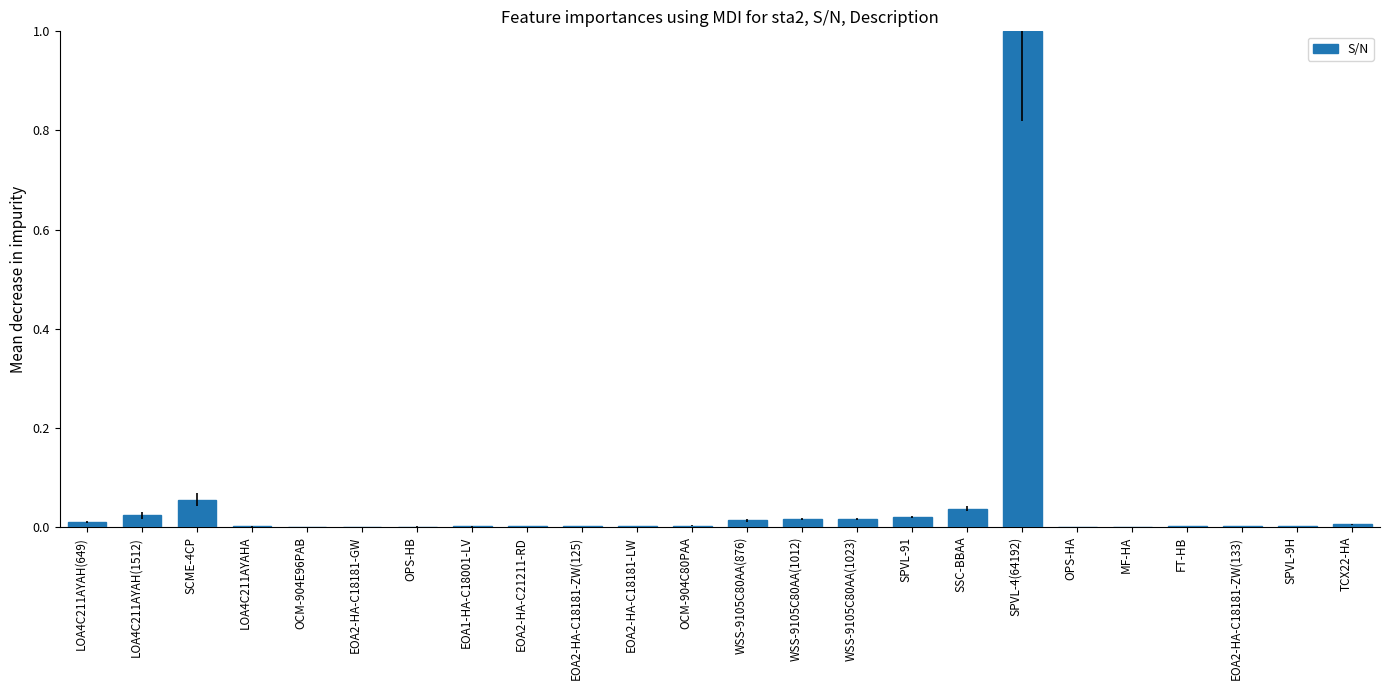

What is the maximum value shown in the chart?

1.0